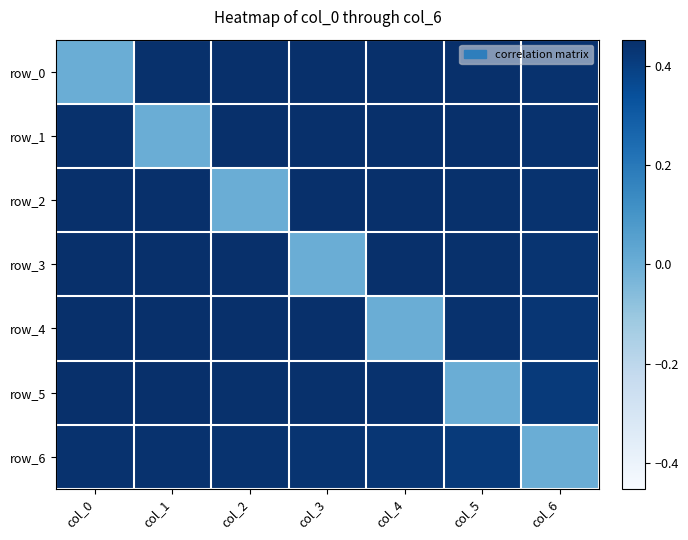

At how many categories does at least one series exceed 0?

7